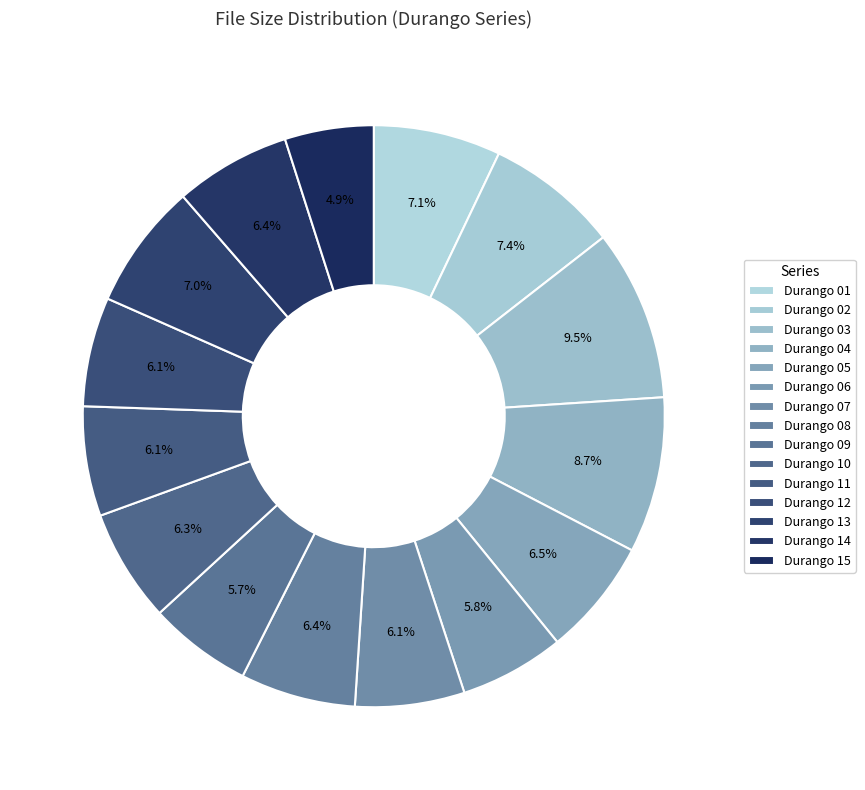

How many segments does this pie chart have?

15